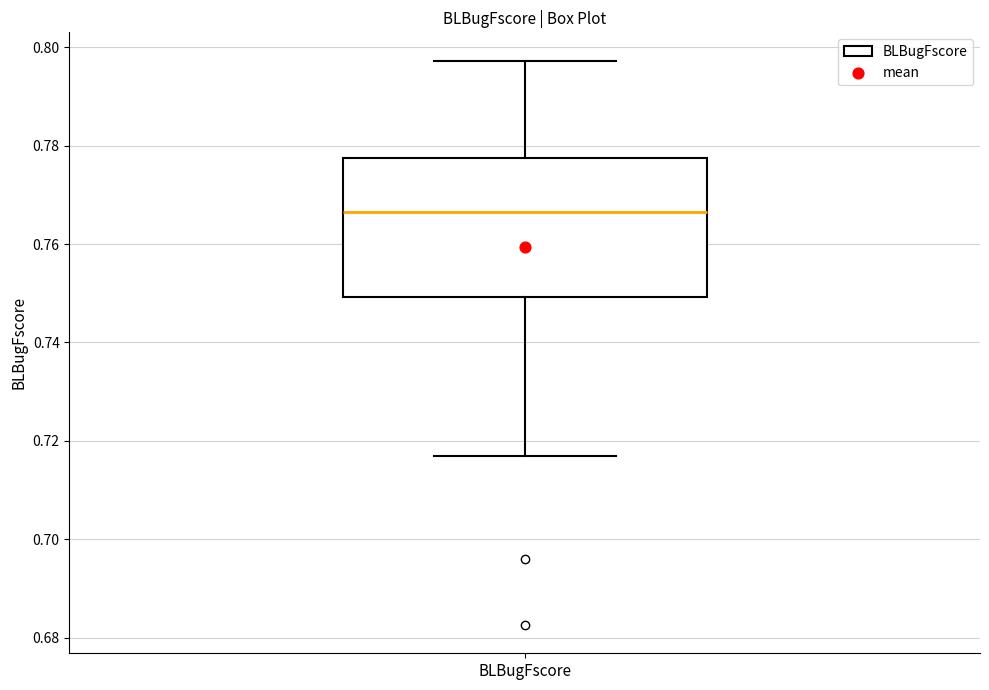

Read this box plot against the y-axis: the position of the median line, the range covered by the box, and the ends of both whiskers. The values are not printed on the chart, so give them approximately, as read against the axis.

median 0.766, box 0.750 to 0.778, whiskers 0.716 to 0.798